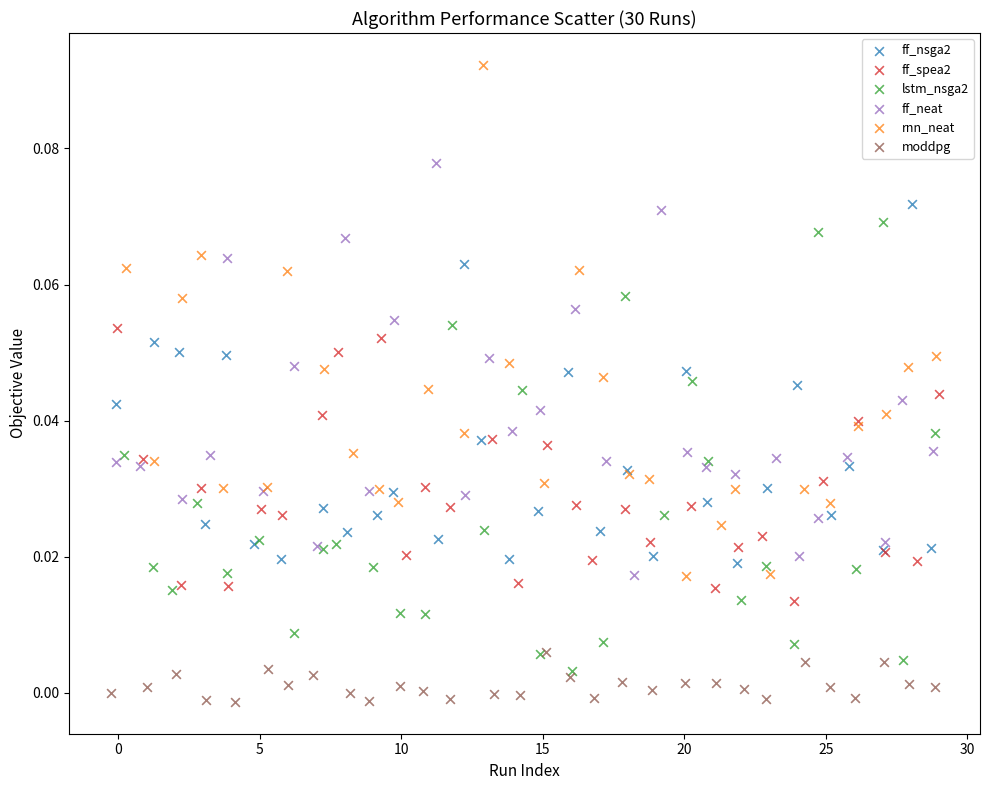

What are all the series names shown in the legend?

ff_nsga2, ff_spea2, lstm_nsga2, ff_neat, rnn_neat, moddpg